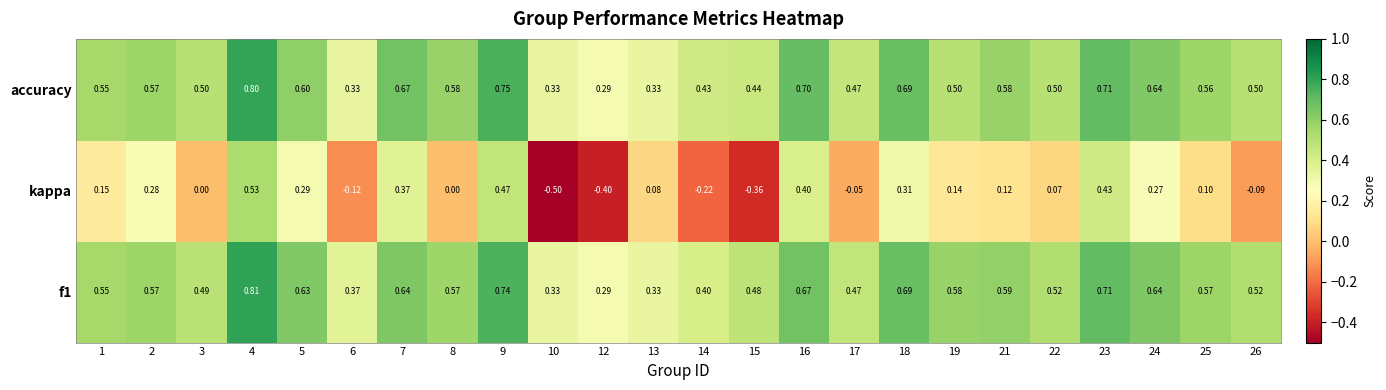

Which series has the widest spread of values?

kappa